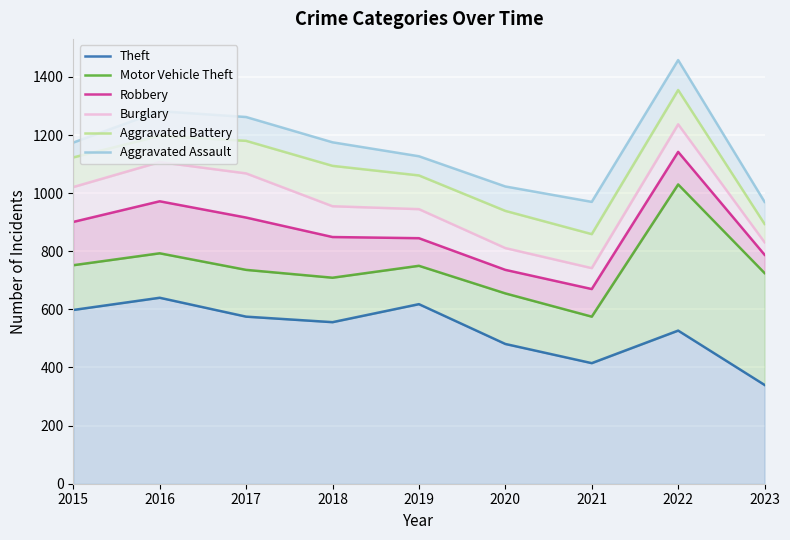

What is the total value across all series at 2020?

4645